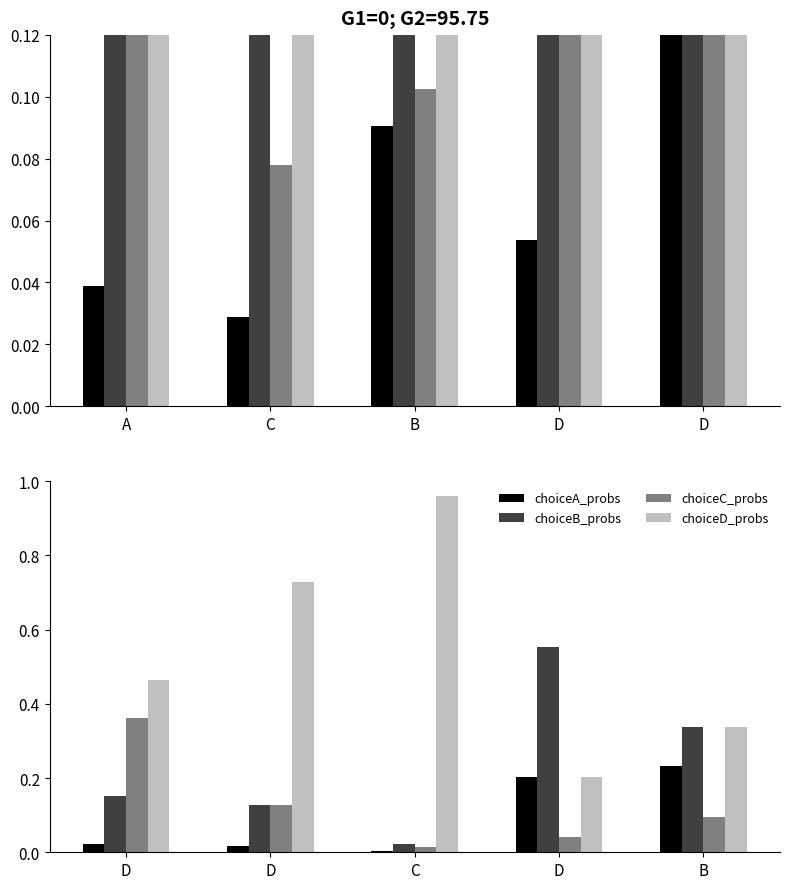

What is the label of the 1st bar from the left?

D